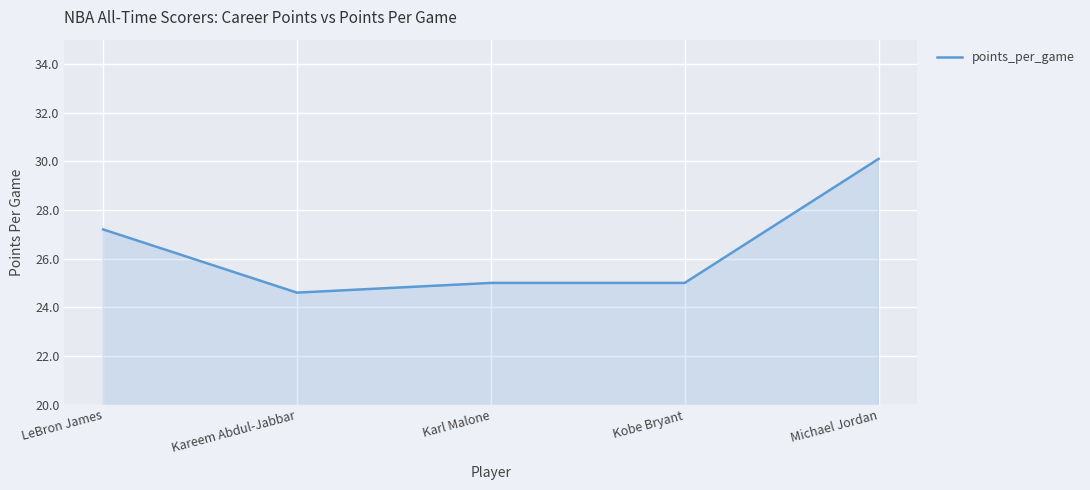

What is the change in value from Kareem Abdul-Jabbar to Michael Jordan?

+5.5